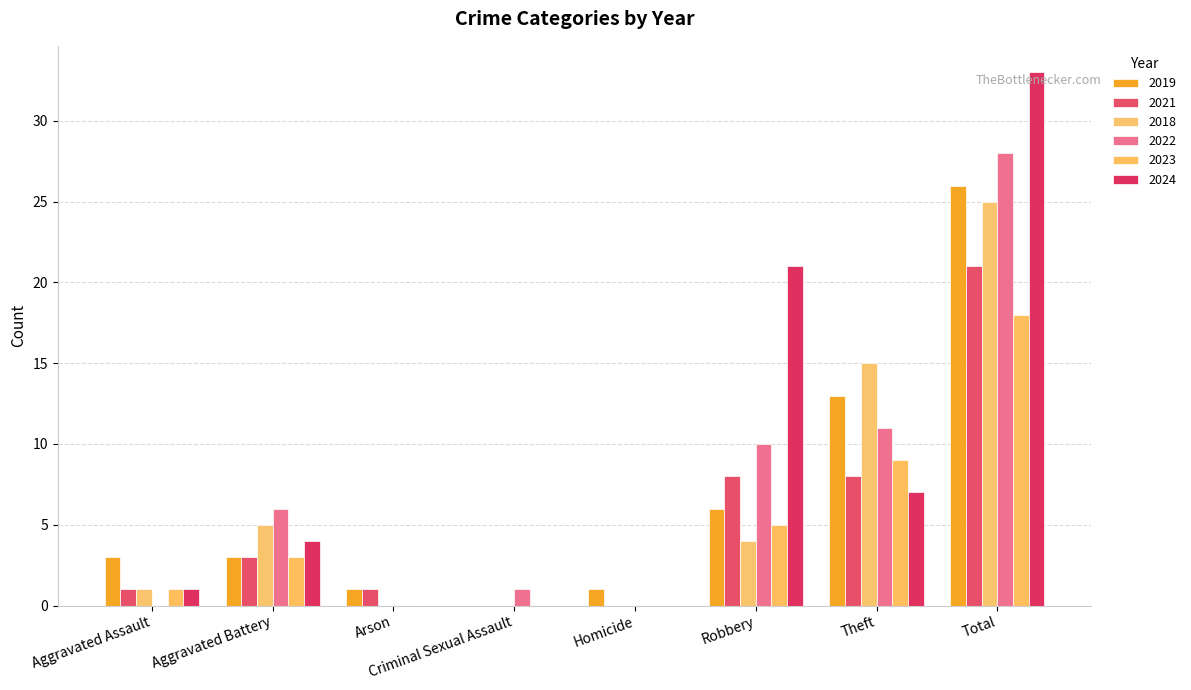

At which label is 2019 closest to 13?

Theft